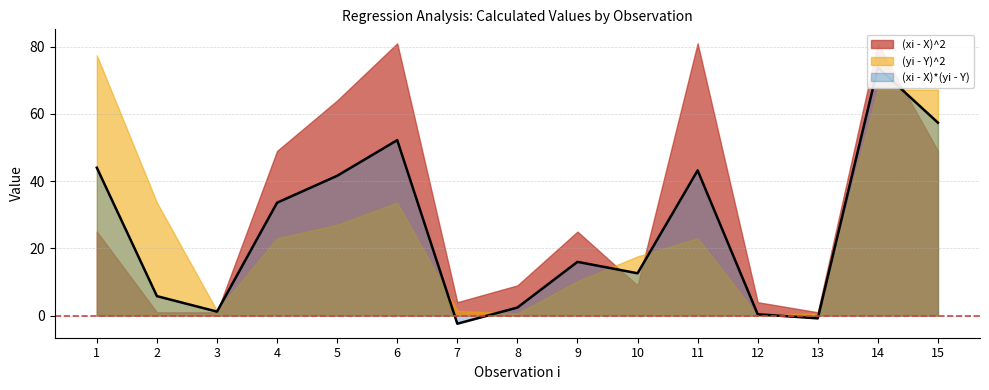

The value of (xi - X)*(yi - Y) at 10 is 12.6. True or false?

True